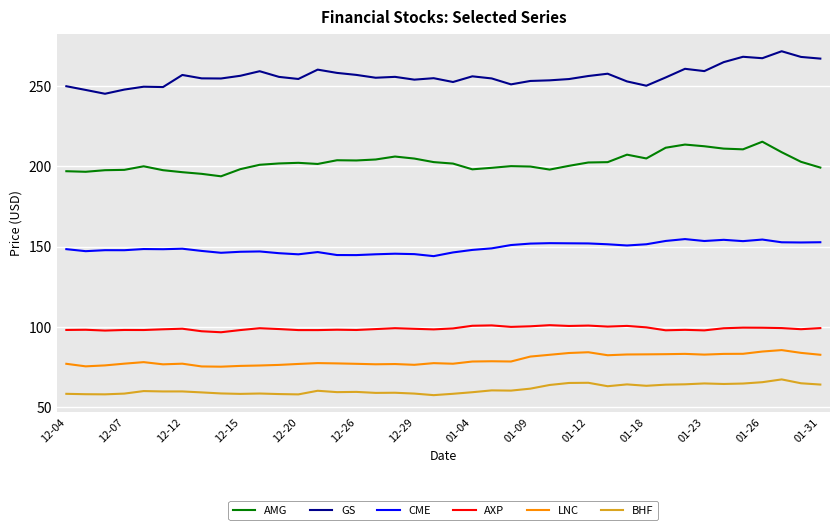

What is the maximum value for AMG?

215.4